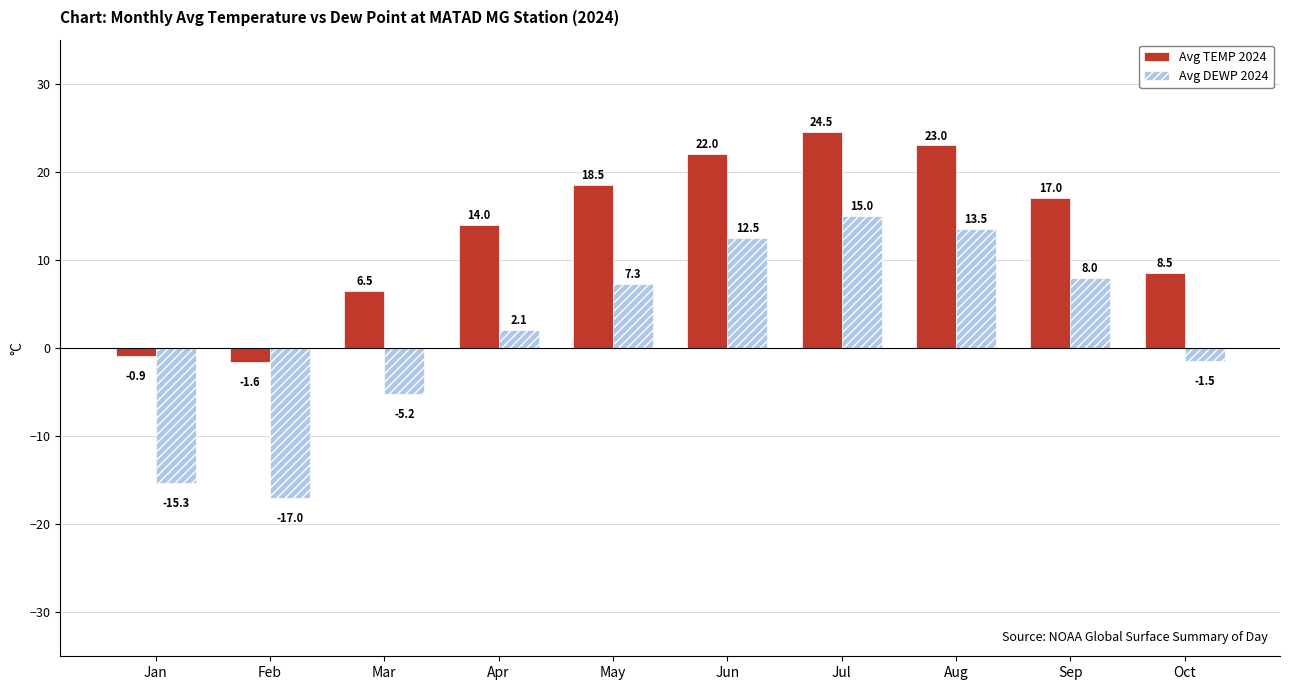

How many groups of bars are there?

10